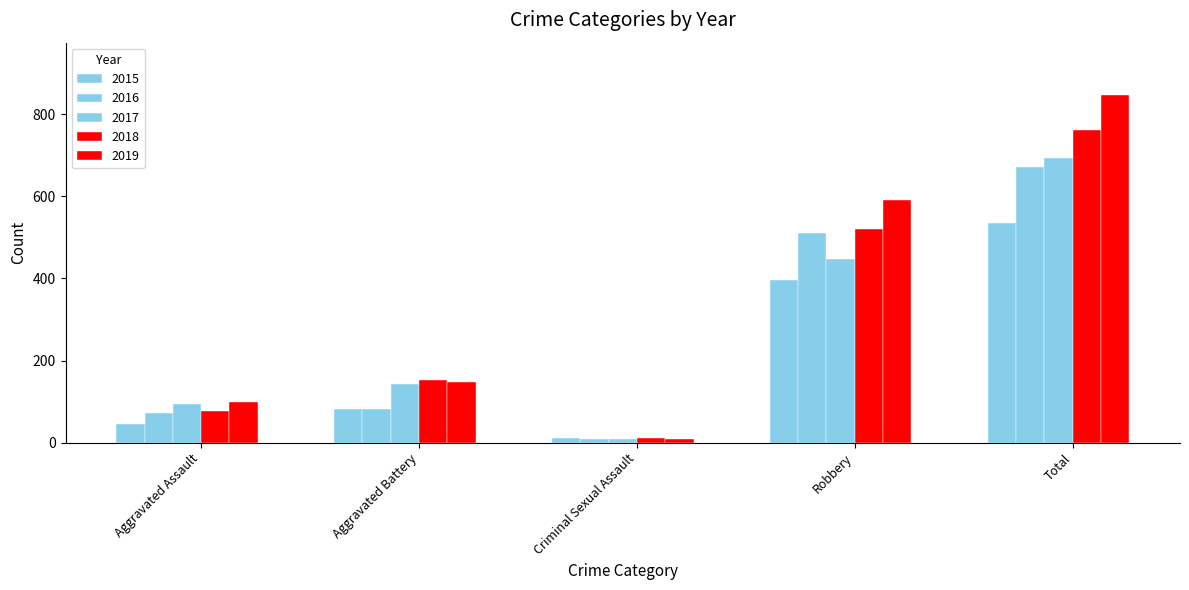

Are the bars grouped side by side (vs. stacked)?

Yes